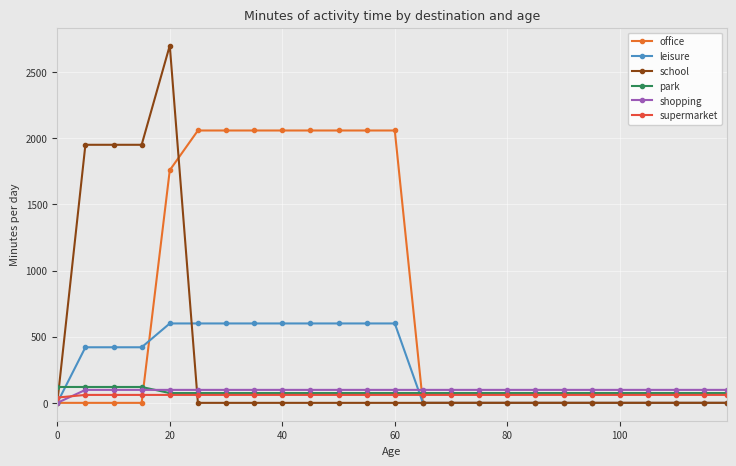

Which series has the widest spread of values?

school